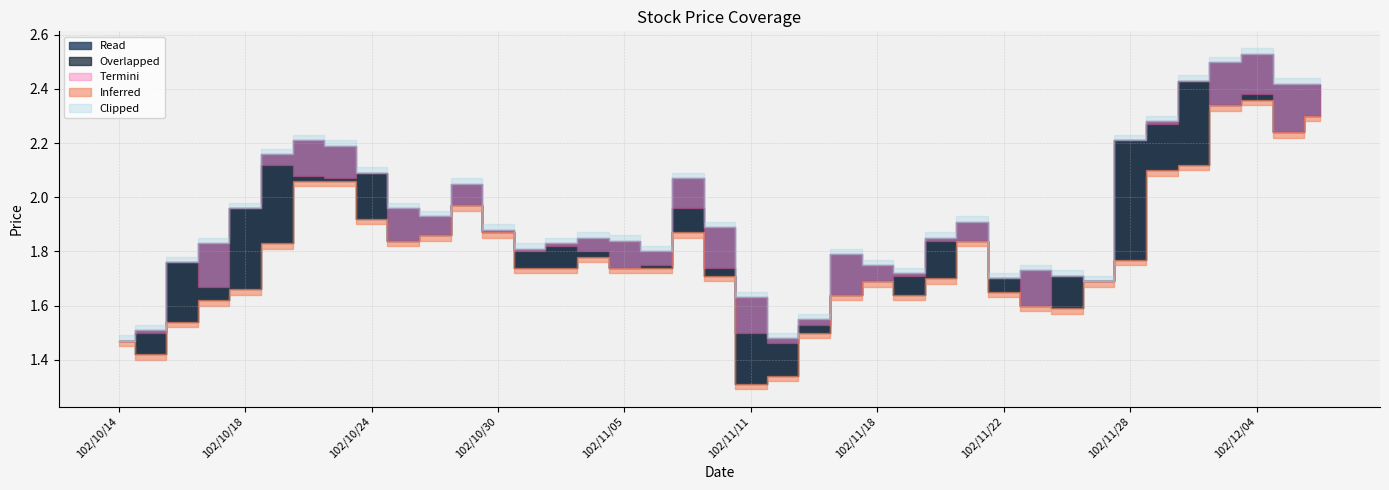

What is the total value across all series at 102/11/19?

5.1